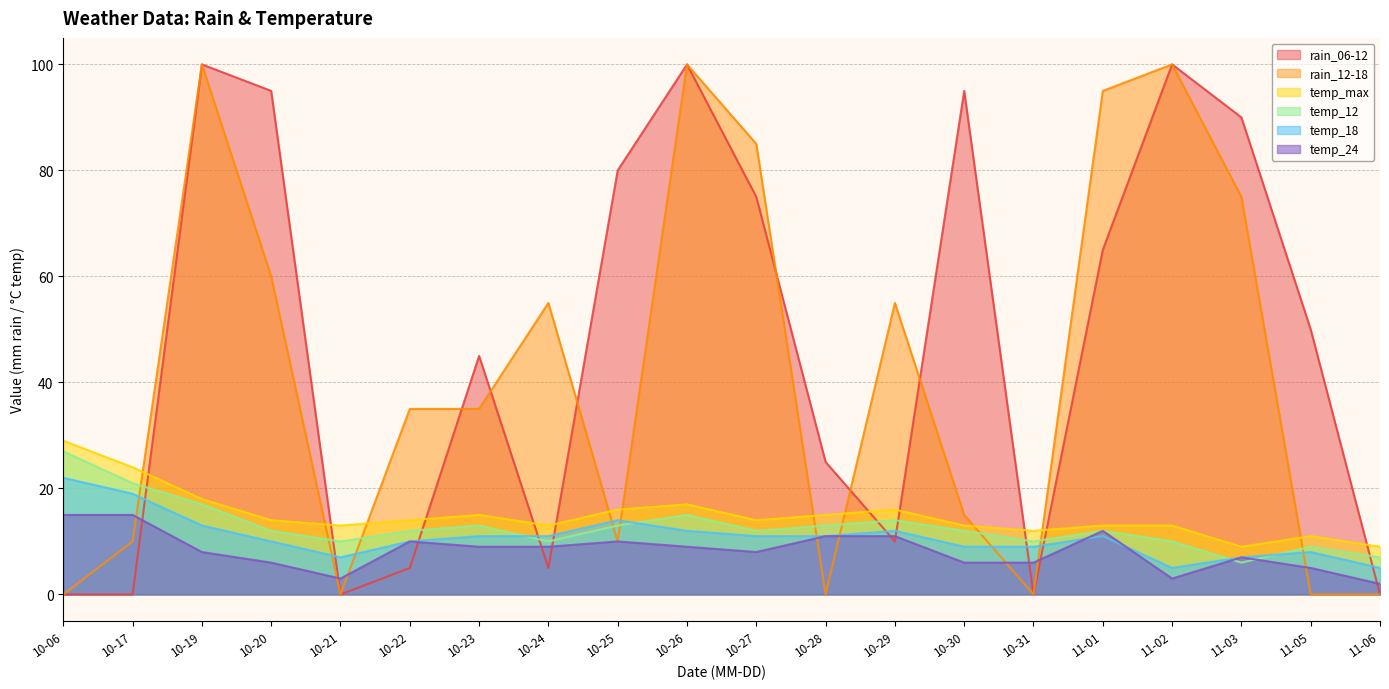

At how many categories does at least one series exceed 25?

15